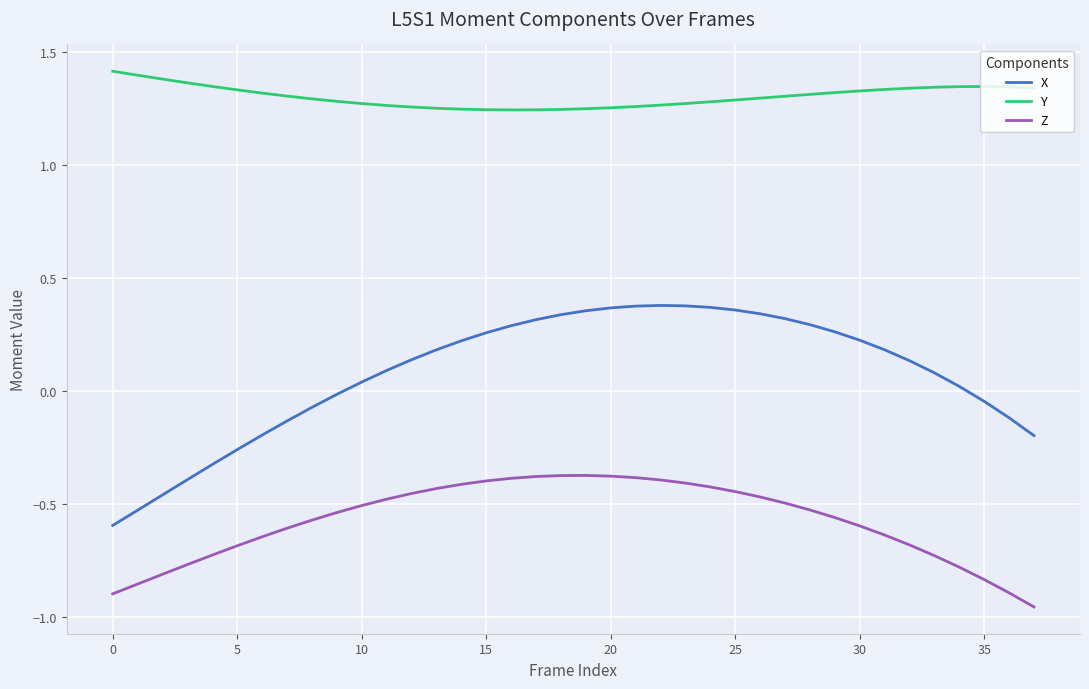

List the series in order of their overall mean, highest first.

Y, X, Z